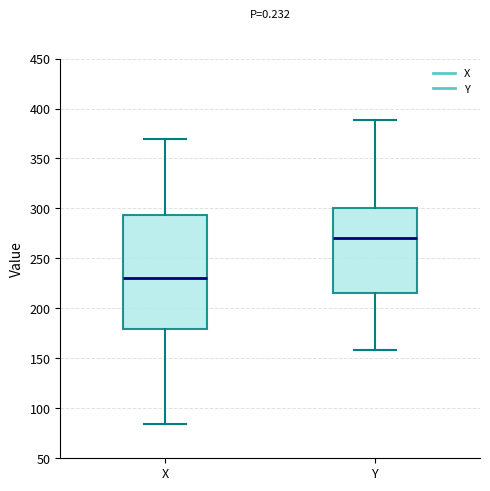

Reading left to right, transcribe this box plot: for each box, give where its median line is, the range the box spans, and where its two whiskers end, as read against the y-axis. The values are not printed on the chart, so give them approximately, as read against the axis.

X: median 230, box 180 to 295, whiskers 85 to 370
Y: median 270, box 215 to 300, whiskers 160 to 390